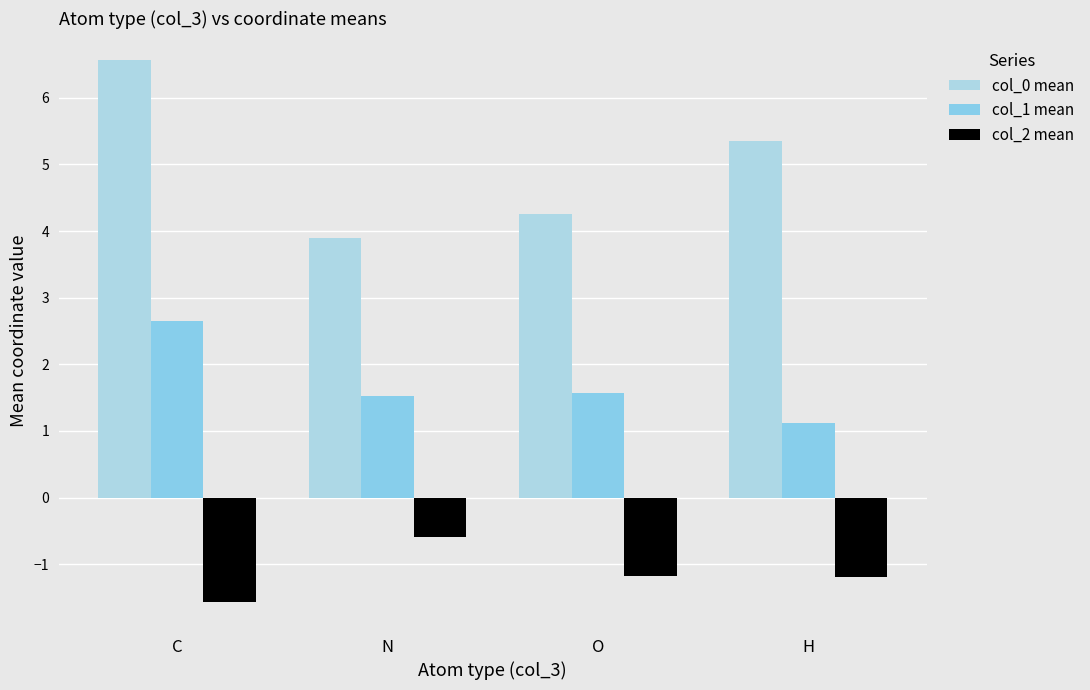

At which label does col_0 mean reach its minimum?

N